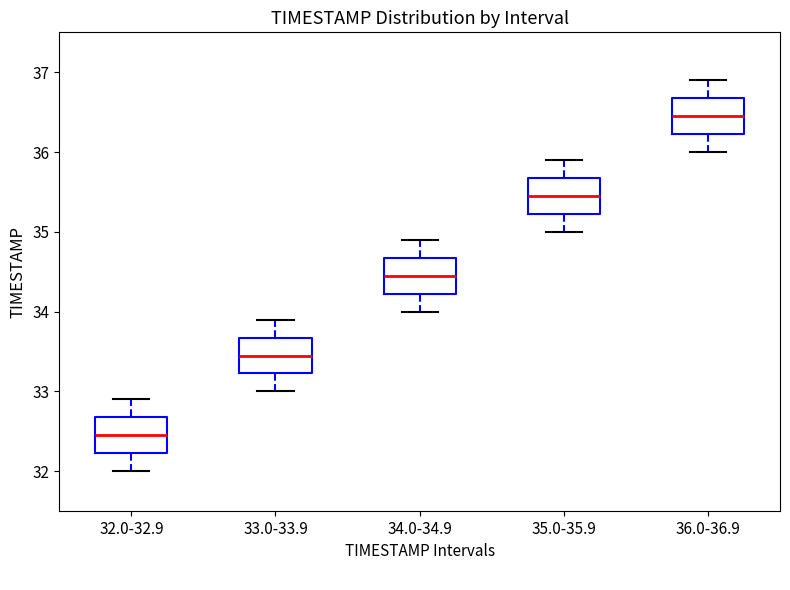

Reading left to right, read every box against the y-axis: the position of its median line, the range the box covers, and the ends of its whiskers. The values are not printed on the chart, so give them approximately, as read against the axis.

32.0-32.9: median 32.5, box 32.2 to 32.7, whiskers 32.0 to 32.9
33.0-33.9: median 33.5, box 33.2 to 33.7, whiskers 33.0 to 33.9
34.0-34.9: median 34.5, box 34.2 to 34.7, whiskers 34.0 to 34.9
35.0-35.9: median 35.5, box 35.2 to 35.7, whiskers 35.0 to 35.9
36.0-36.9: median 36.5, box 36.2 to 36.7, whiskers 36.0 to 36.9